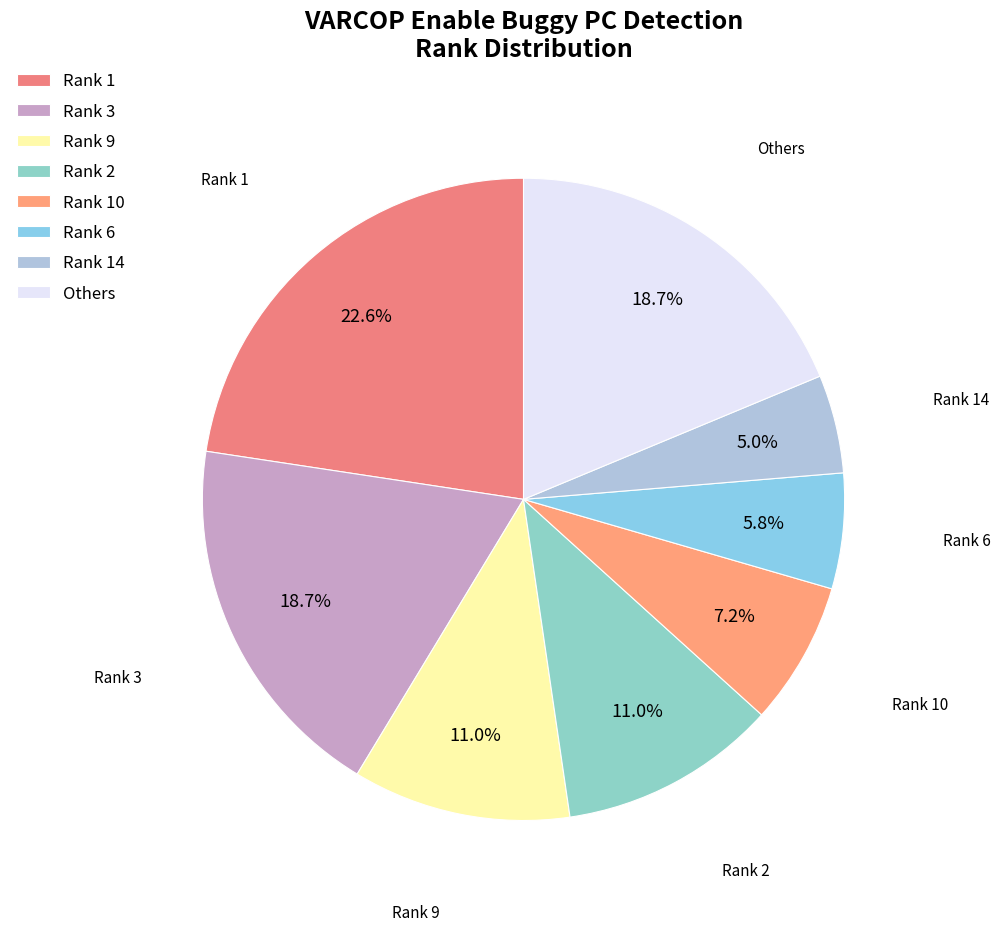

Do Others and Rank 6 together represent more than half of the pie?

No